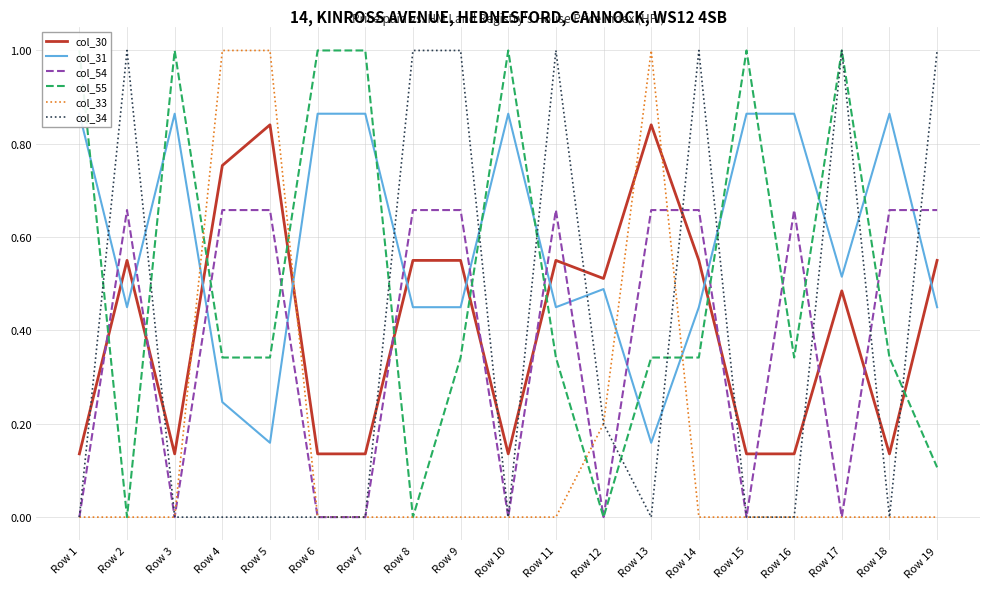

True or false: col_33 has more than 1 points higher than both neighbors.

False